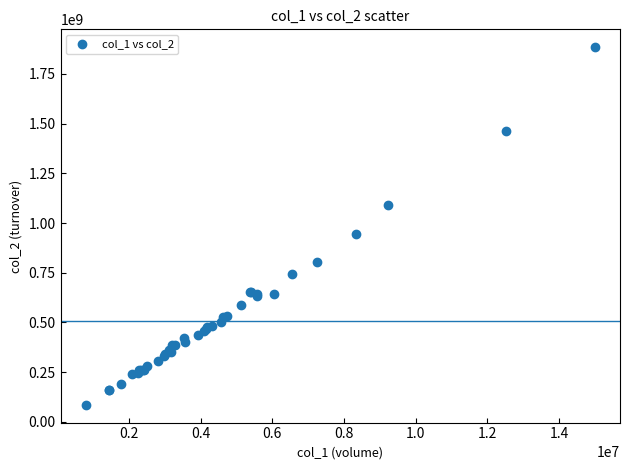

What Y value in the scatter plot is closest to 985146628?

944772849